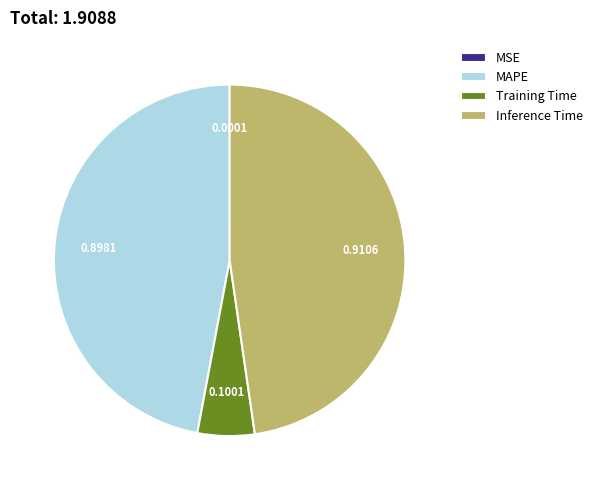

Which has a higher value, MAPE or Training Time?

MAPE